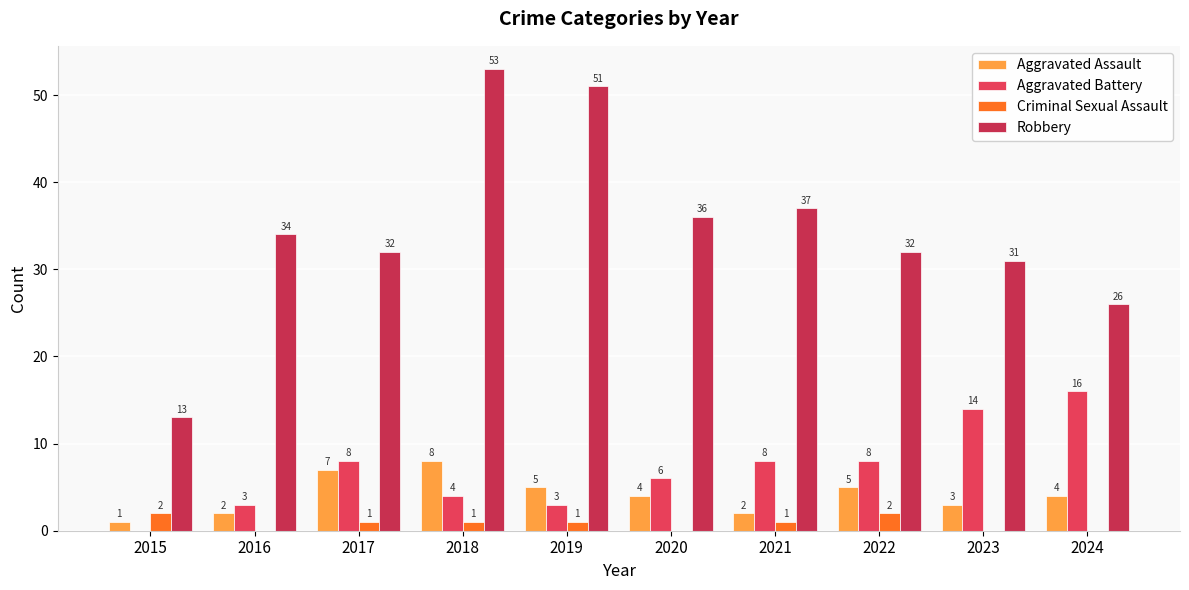

Reading left to right, what are all the values shown in this chart?

Aggravated Assault: 1	2	7	8	5	4	2	5	3	4
Aggravated Battery: 0	3	8	4	3	6	8	8	14	16
Criminal Sexual Assault: 2	0	1	1	1	0	1	2	0	0
Robbery: 13	34	32	53	51	36	37	32	31	26